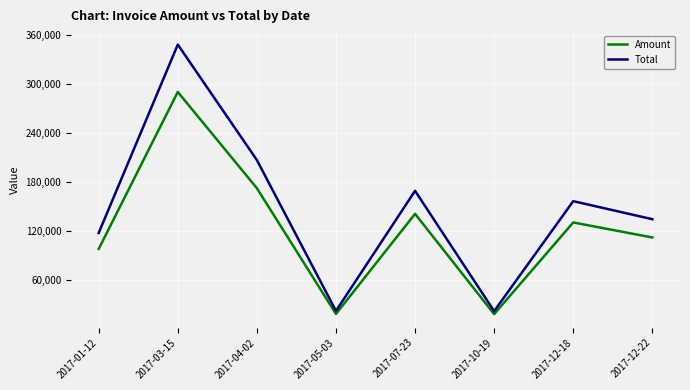

What is the minimum value for Total?

21704.4